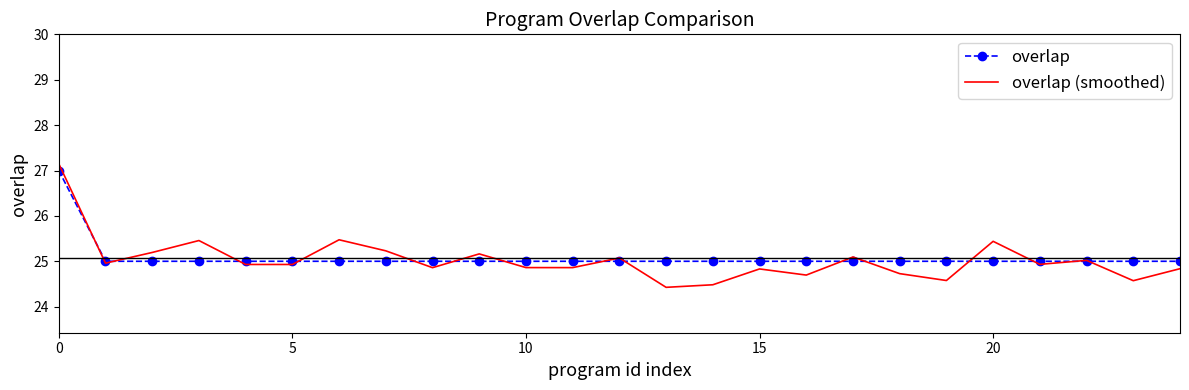

Which series has the largest range (max minus min)?

overlap (smoothed)